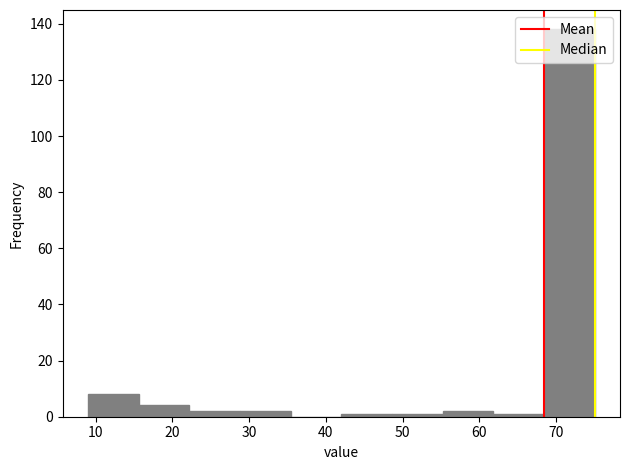

What is the height of the bar covering 28.8 to 35.4 on the x-axis? Neither the bar edges nor the heights are printed on the chart, so give them approximately, as read against the axes.

2